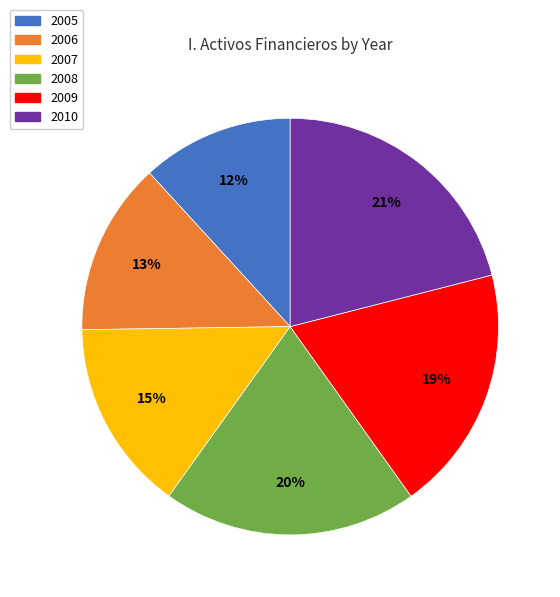

Which has a higher value, 2006 or 2005?

2006